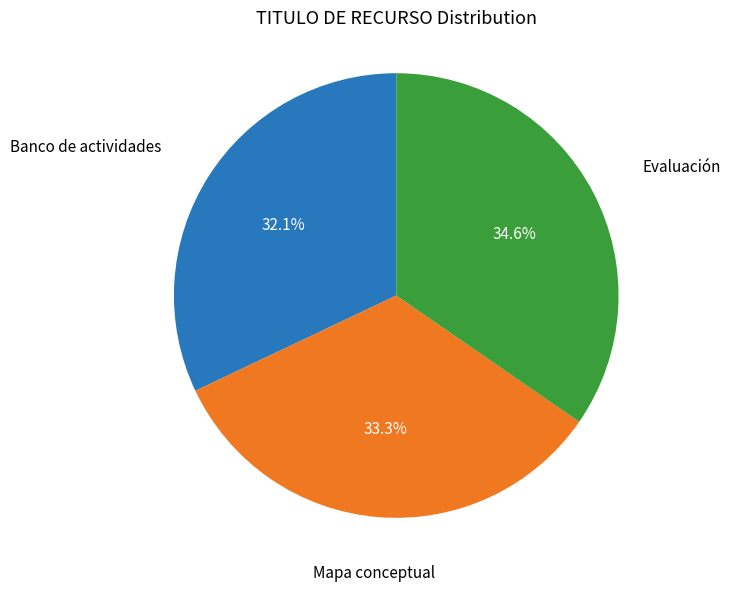

Is there a majority slice in this chart?

No